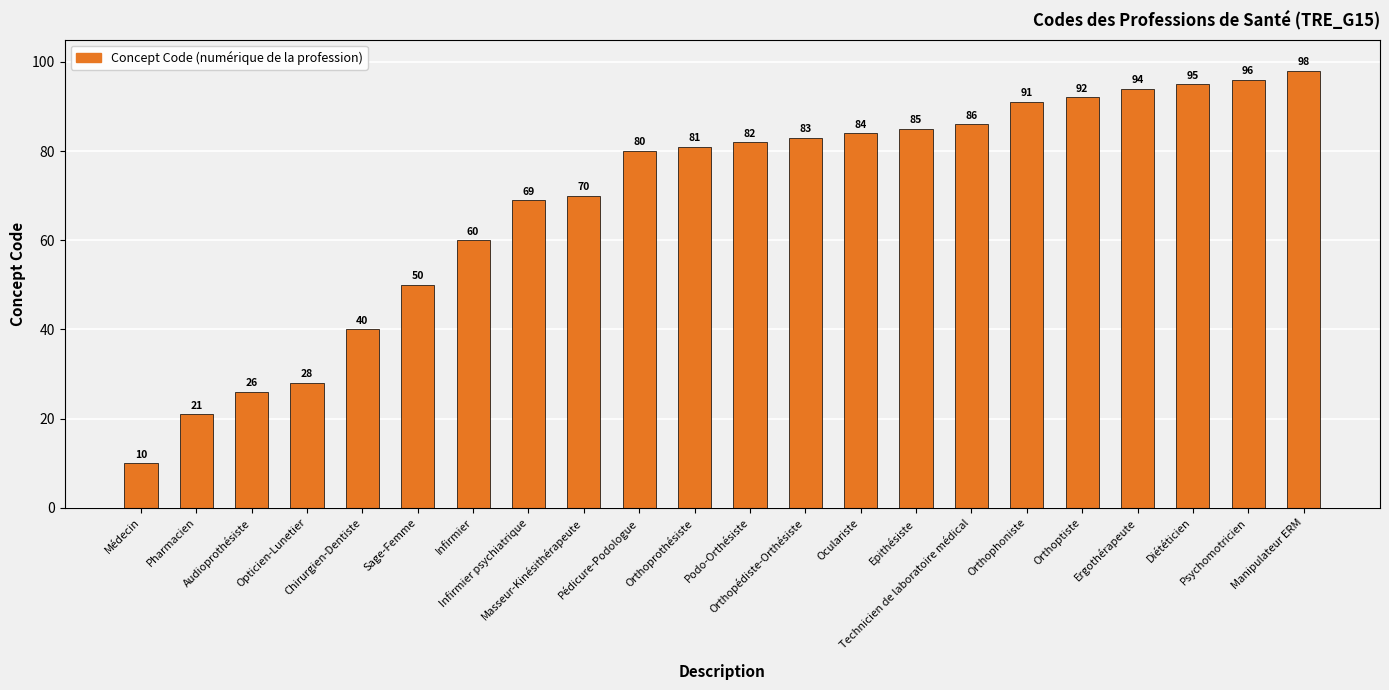

How many distinct data groups are displayed?

1